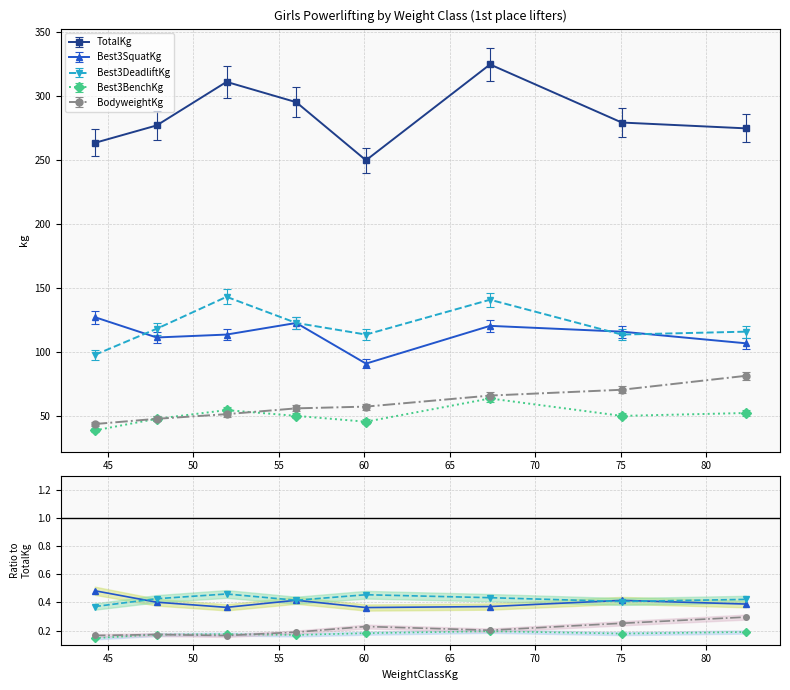

What is the greatest value displayed?

324.3